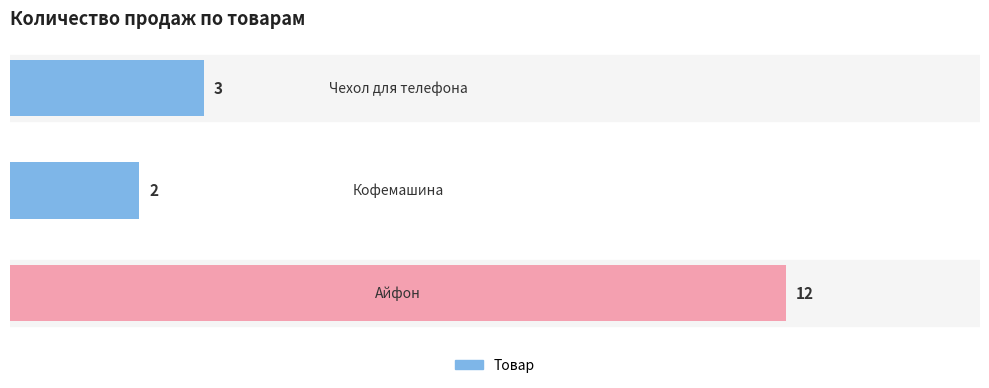

What is the maximum value shown in the chart?

12